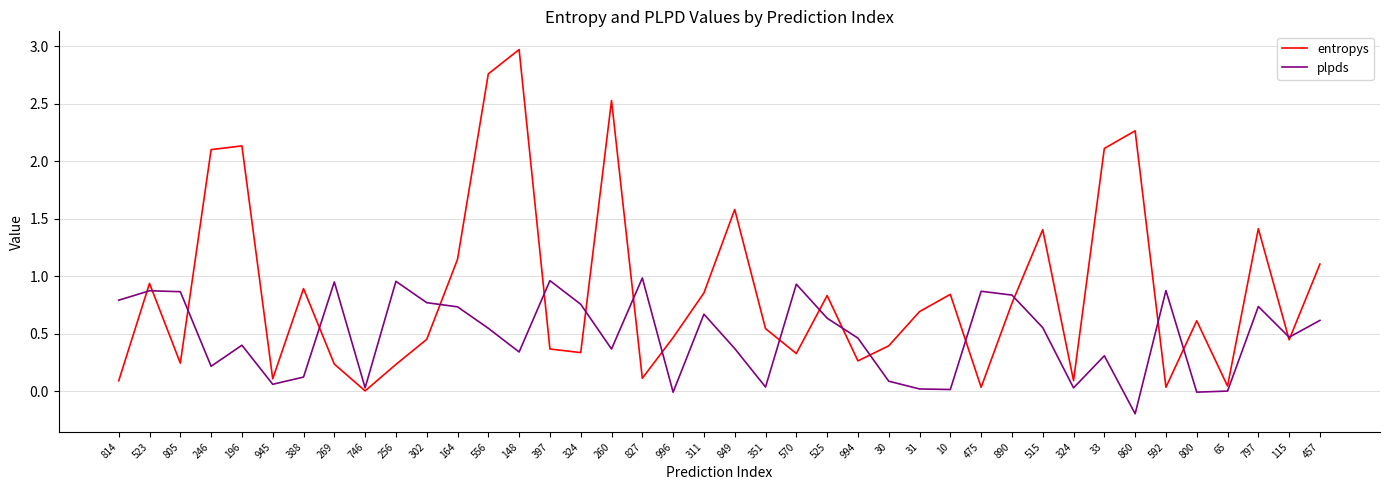

How many intersections are there between entropys and plpds?

19